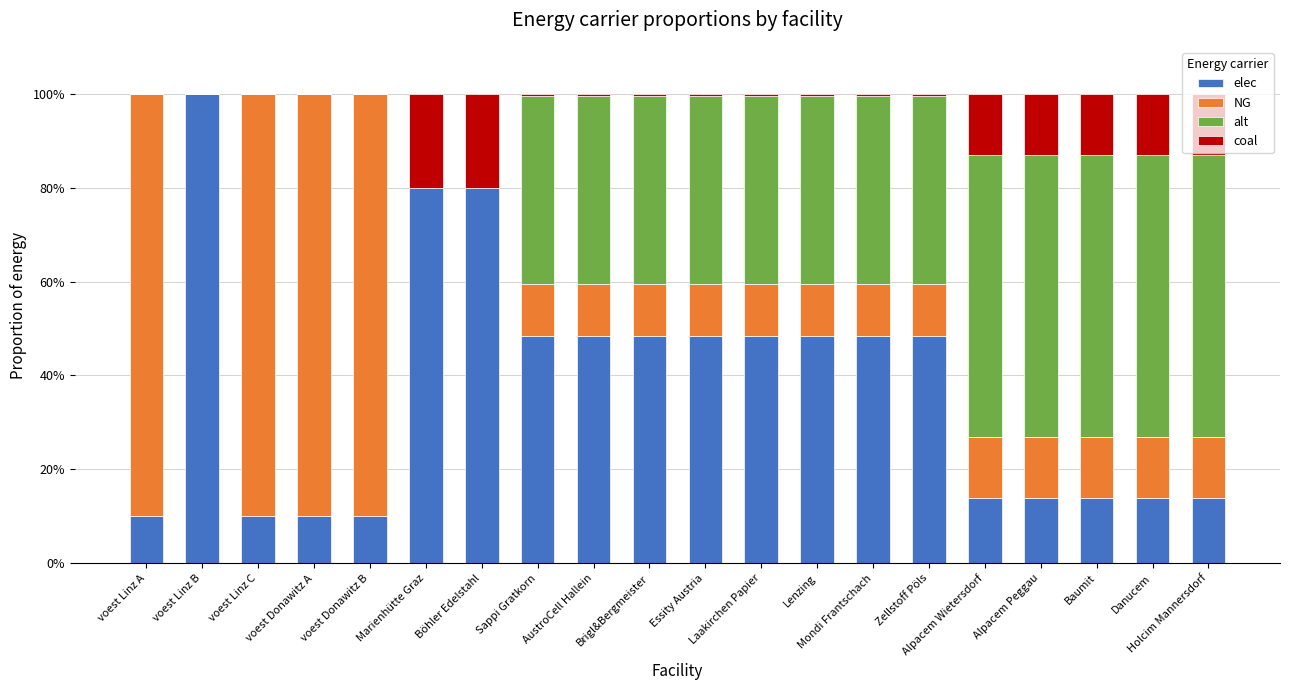

What is the maximum value for elec?

100.0